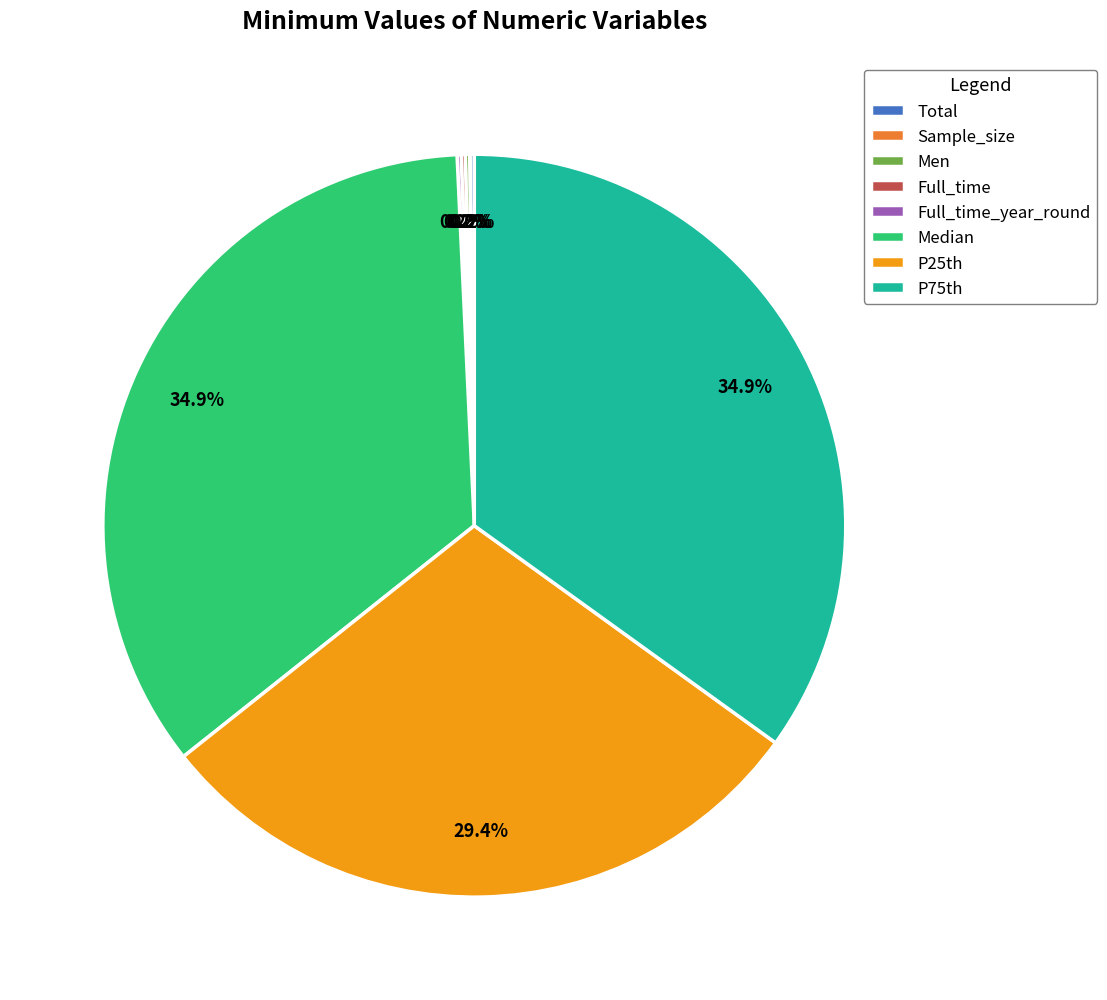

Does Median account for over 50% of the chart?

No